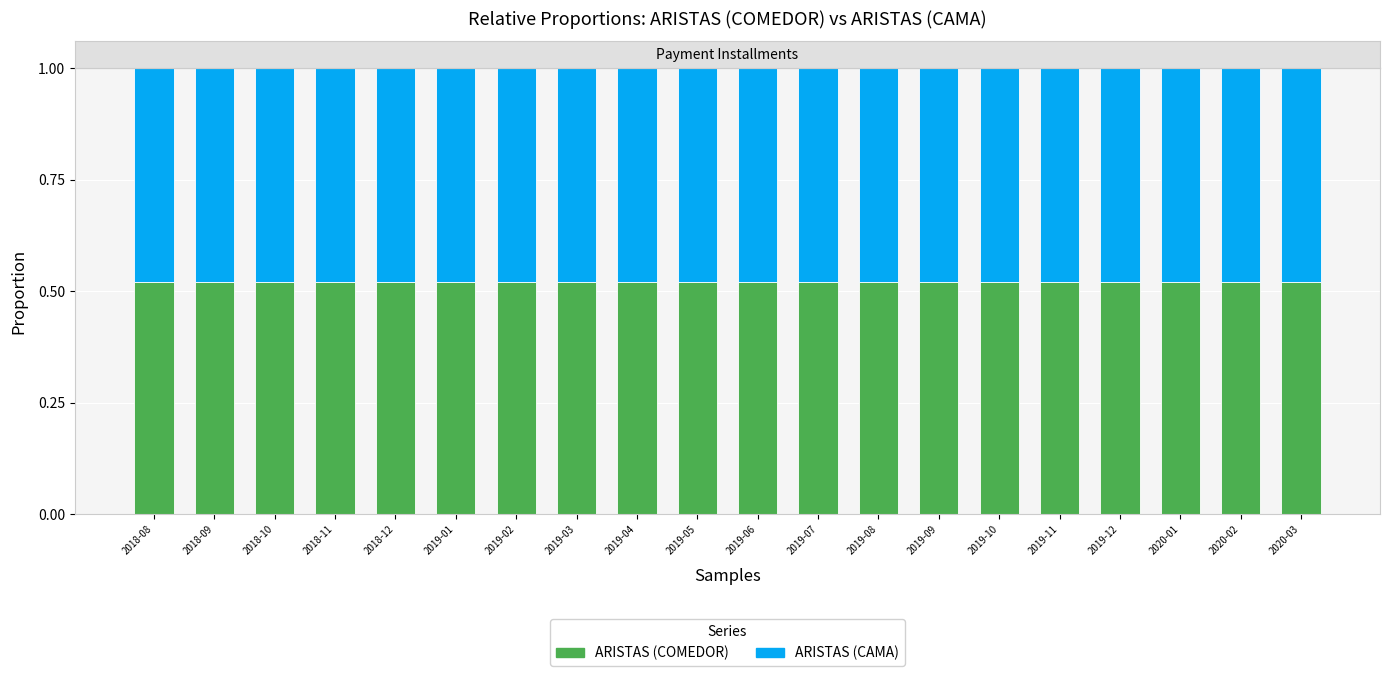

What is the sum of all ARISTAS (COMEDOR) values?

10.4